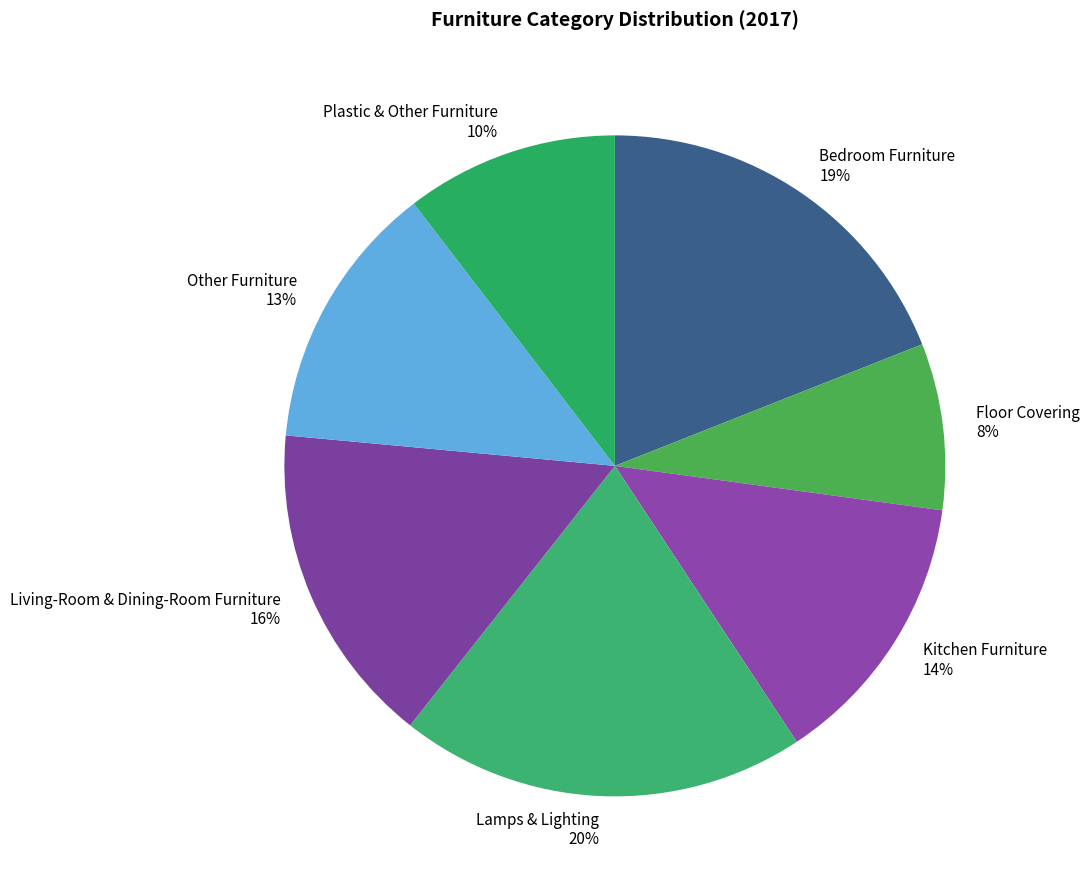

What is the smallest slice in the pie chart?

Floor Covering